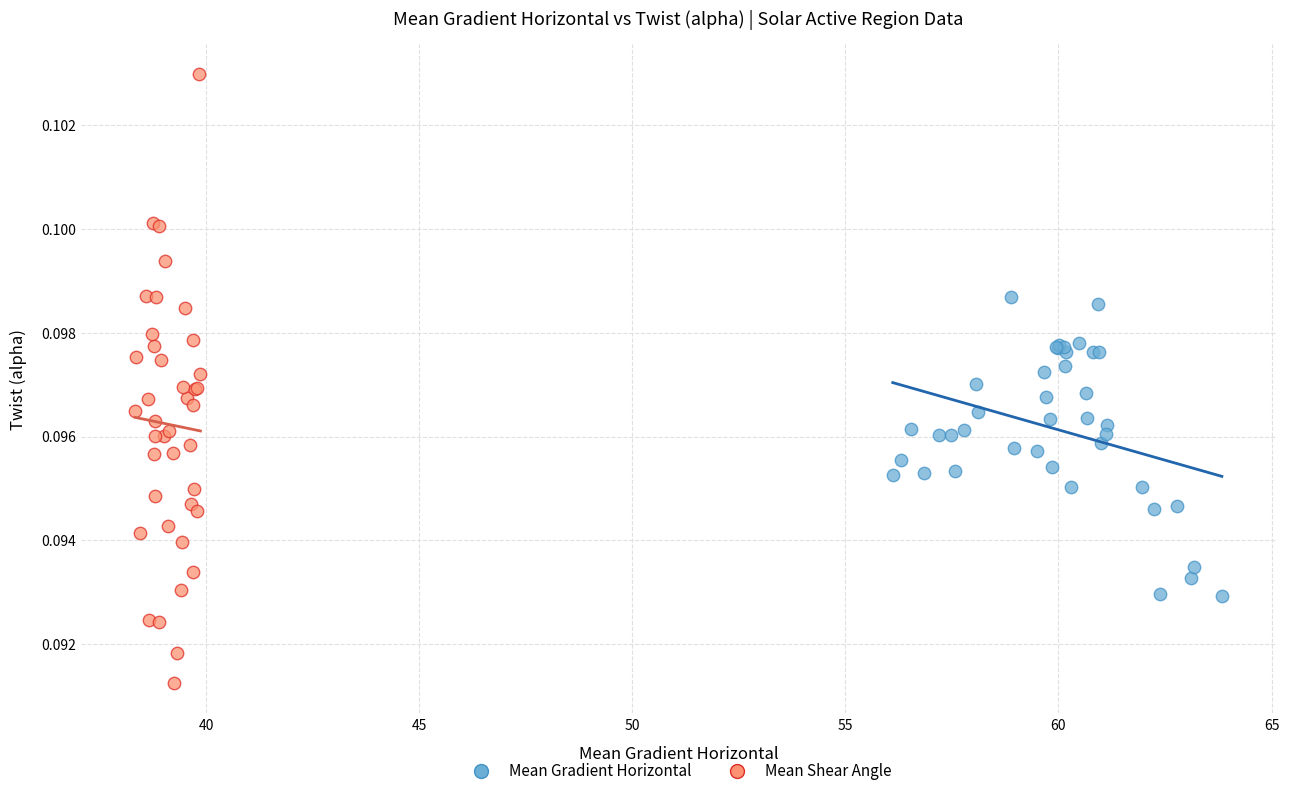

Which series contains the highest Y value?

Mean Shear Angle